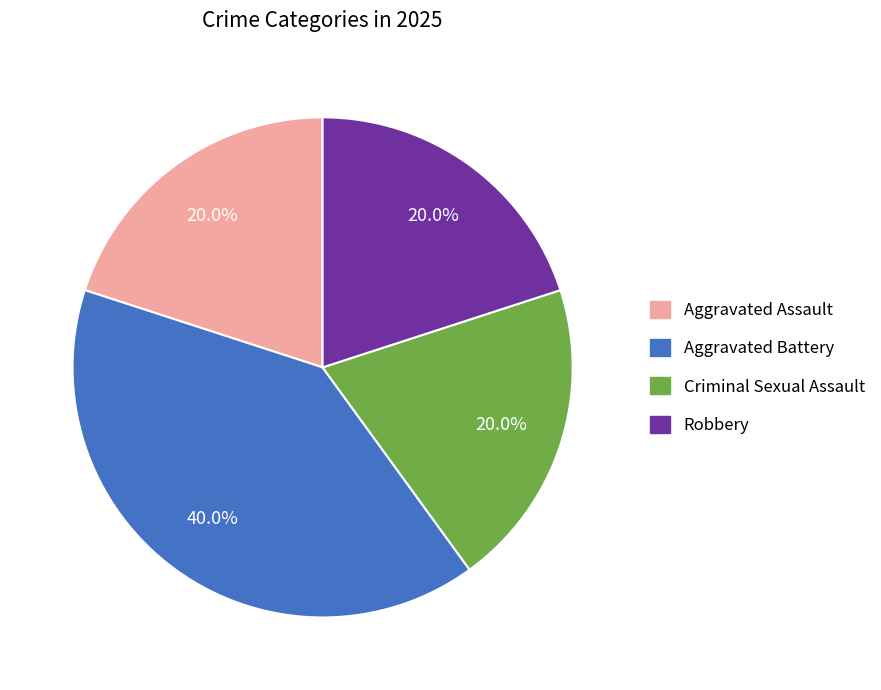

To the nearest percent, what is the difference between the Aggravated Battery and Robbery slice percentages?

20%